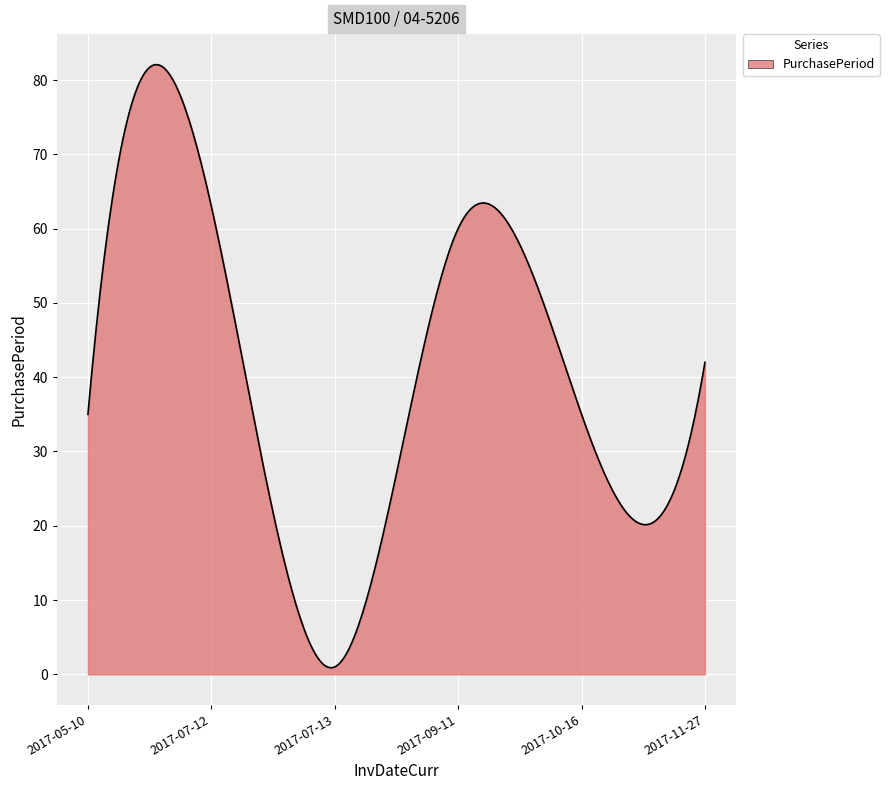

What is the maximum value shown in the chart?

82.1